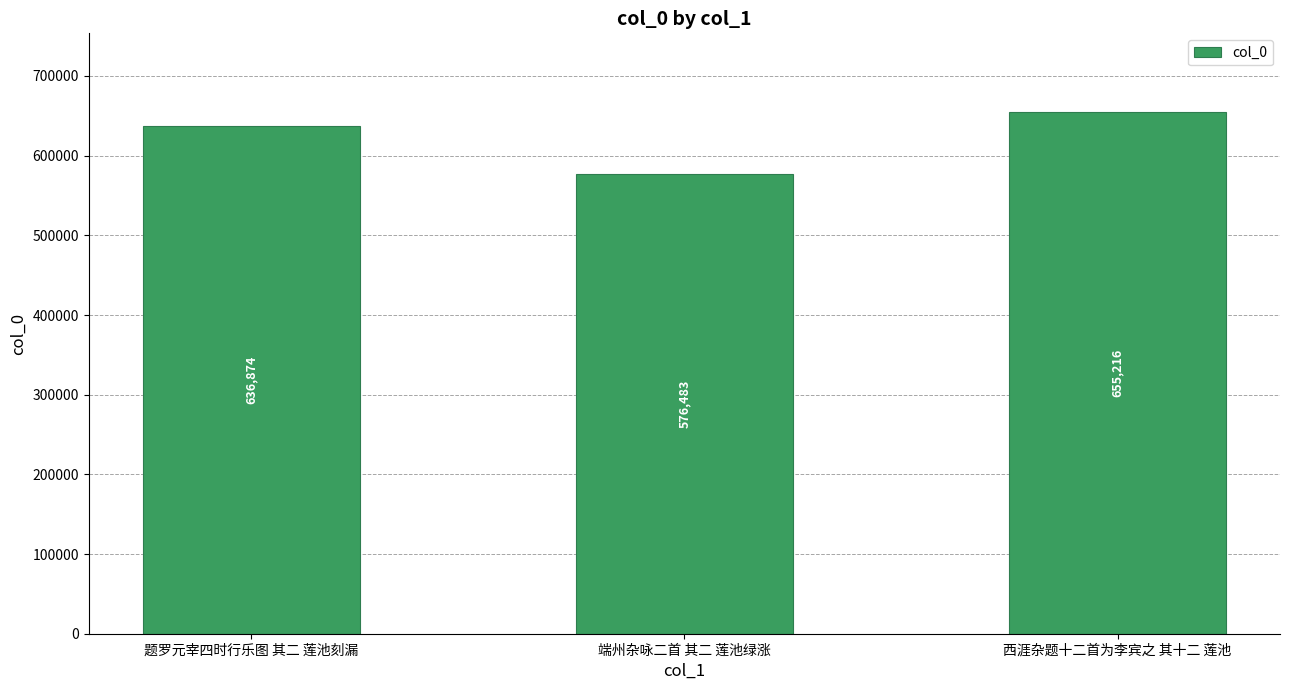

List the labels in order of value, smallest first.

端州杂咏二首 其二 莲池绿涨, 题罗元宰四时行乐图 其二 莲池刻漏, 西涯杂题十二首为李宾之 其十二 莲池